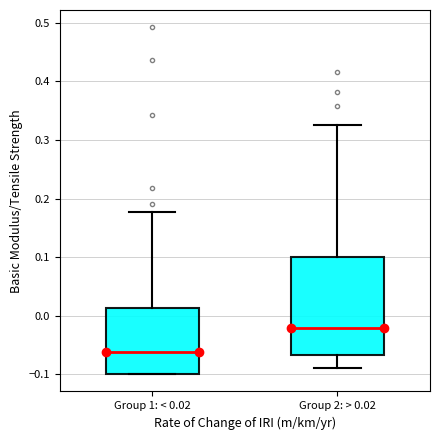

Reading left to right, transcribe this box plot: for each box, give where its median line is, the range the box spans, and where its two whiskers end, as read against the y-axis. The values are not printed on the chart, so give them approximately, as read against the axis.

Group 1: < 0.02: median -0.06, box -0.10 to 0.01, whiskers -0.10 to 0.18
Group 2: > 0.02: median -0.02, box -0.07 to 0.10, whiskers -0.09 to 0.33